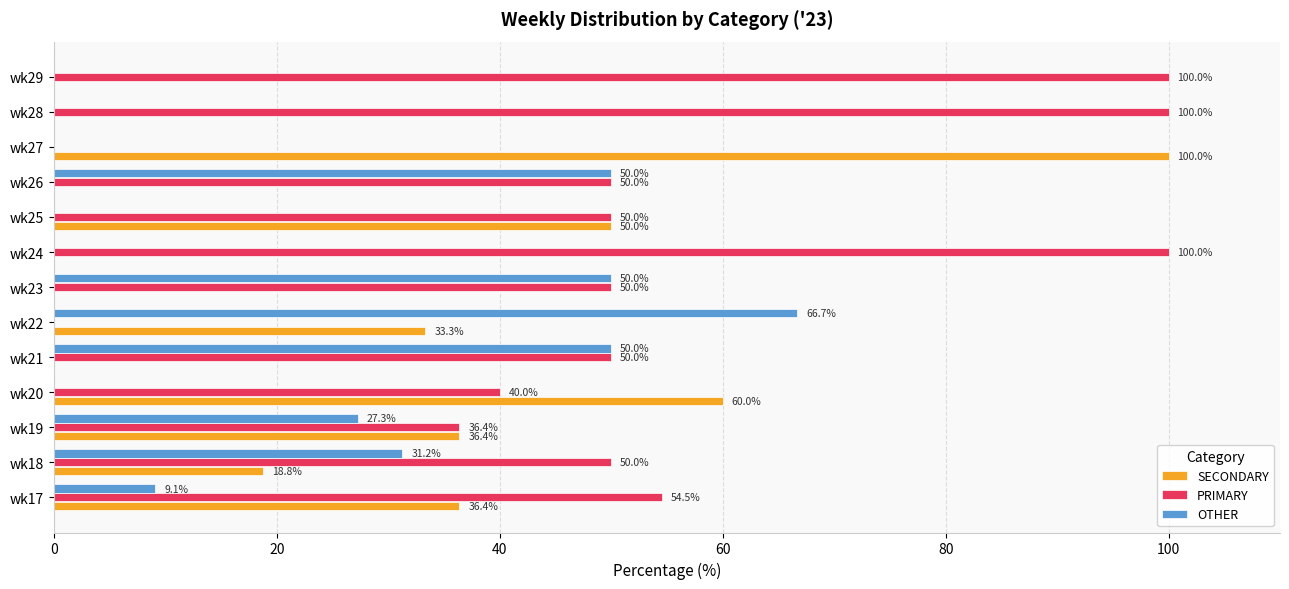

Where is SECONDARY nearest to the value 50?

wk25